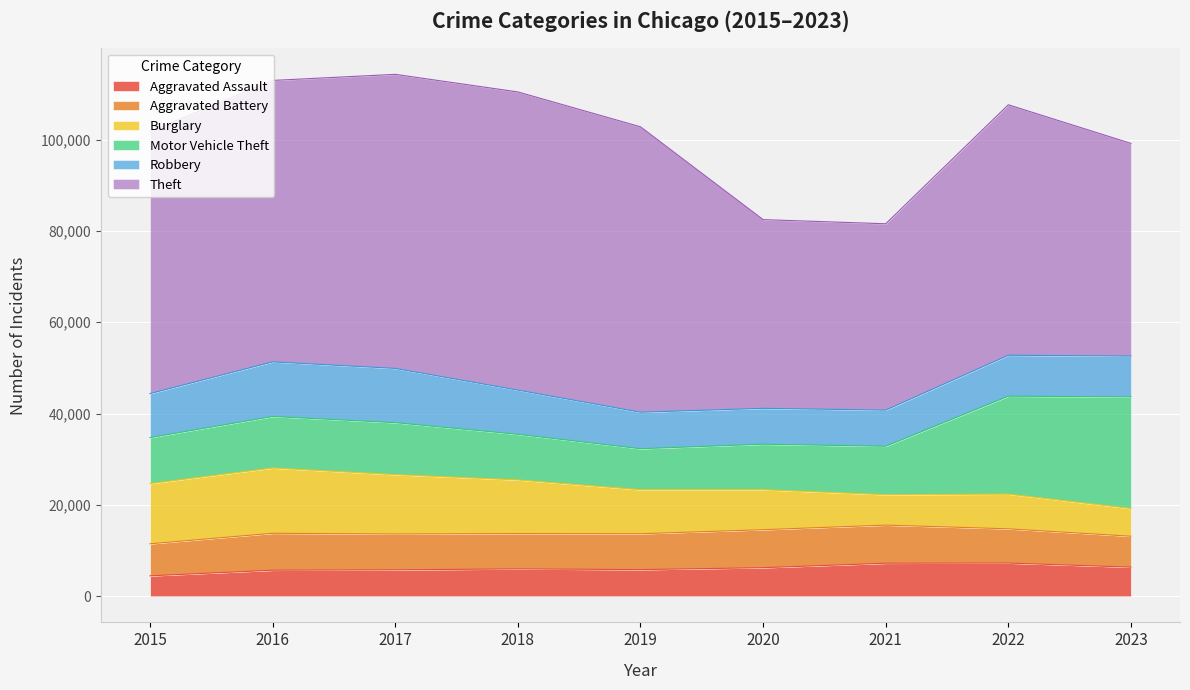

What is the minimum value for Aggravated Battery?

6769